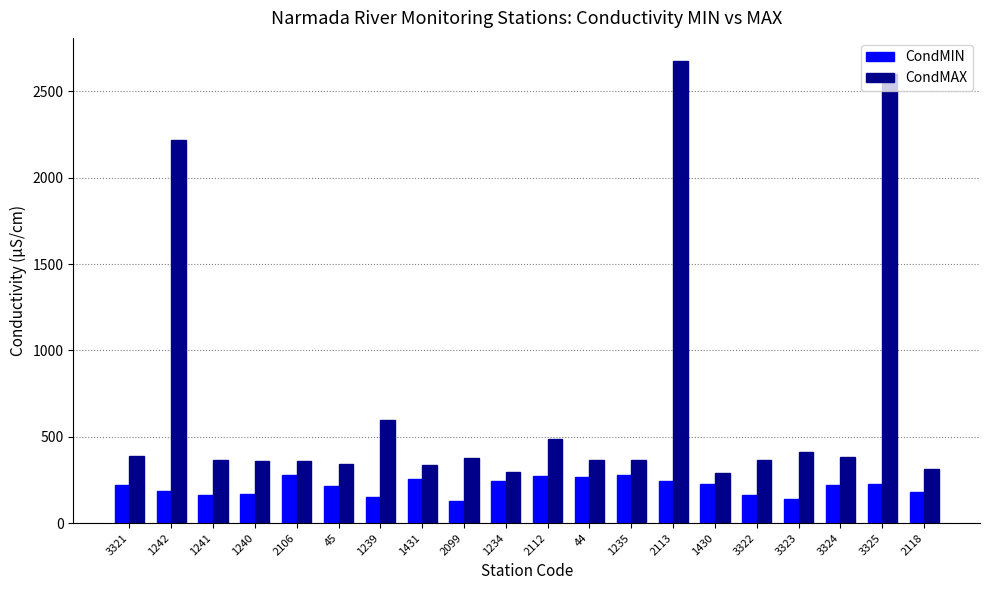

What is the total value across all series at 1240?

527